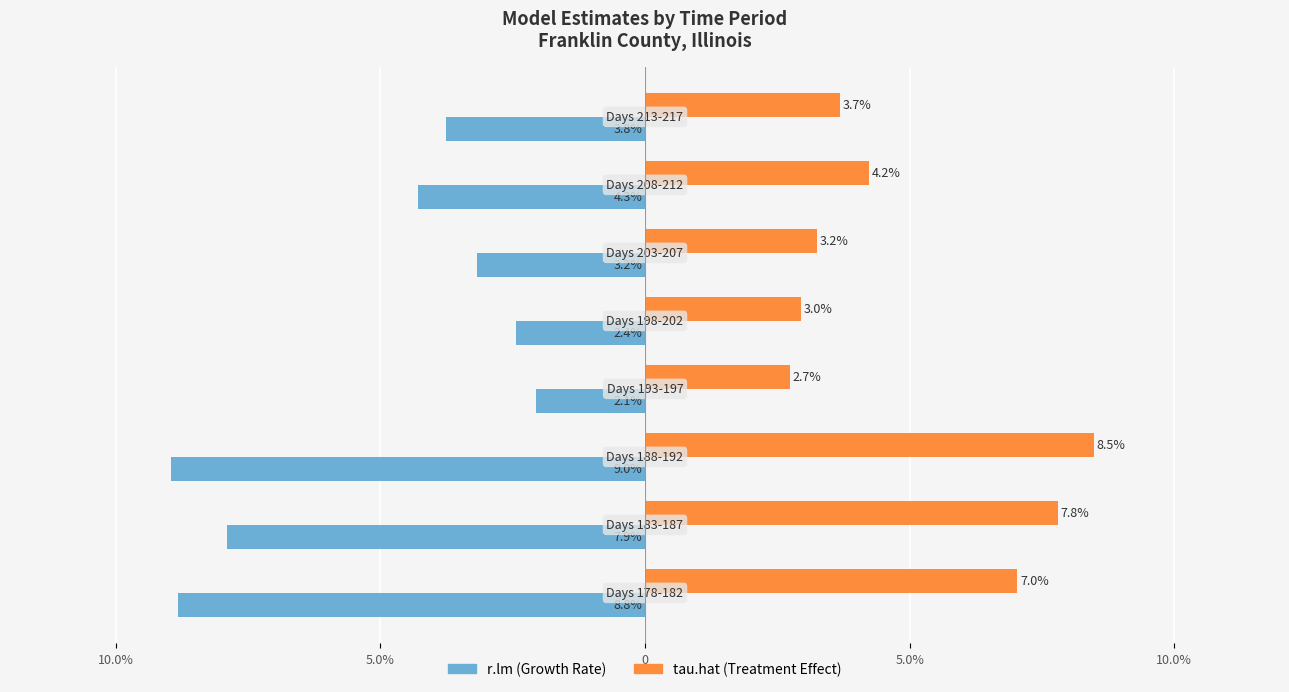

What is the value of the tau.hat bar at the 2nd from the left?

7.8